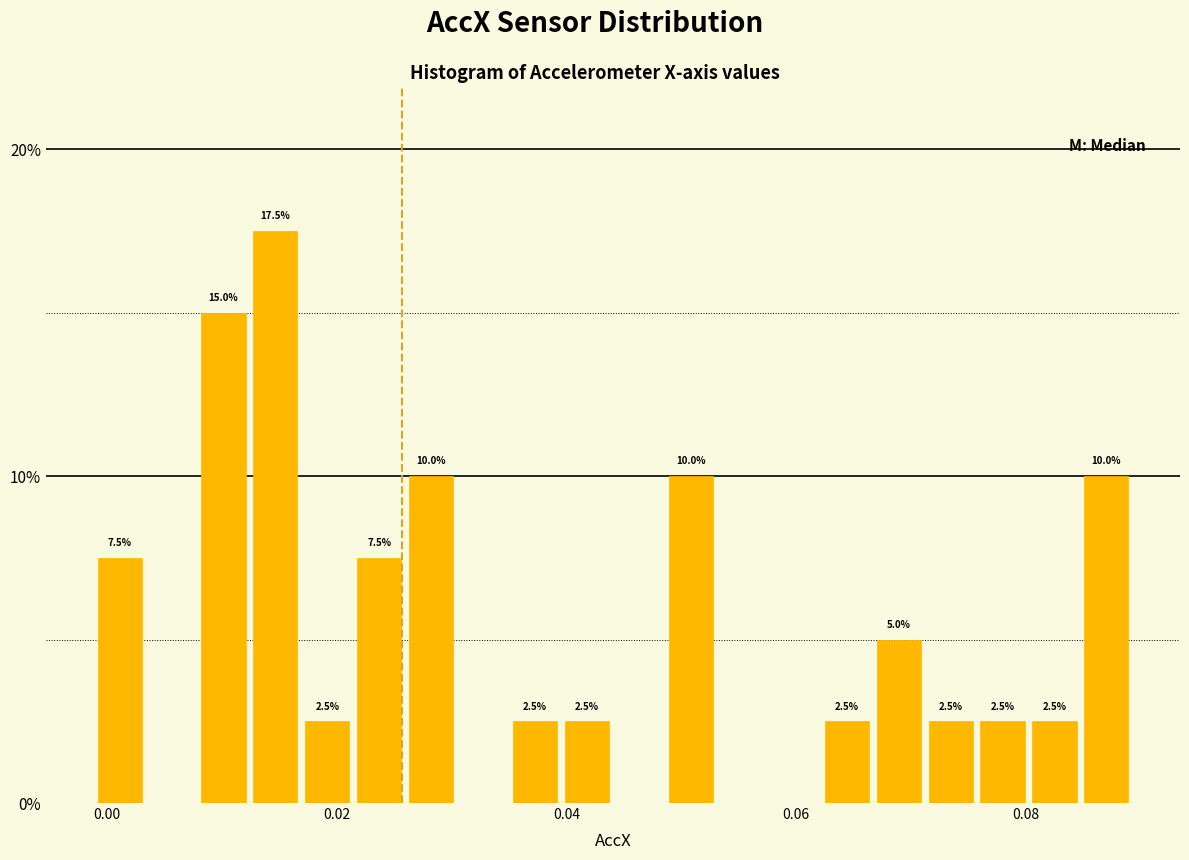

Around what value on the x-axis is the tallest bar? Give the approximate position of its centre, as read against the axis.

0.014